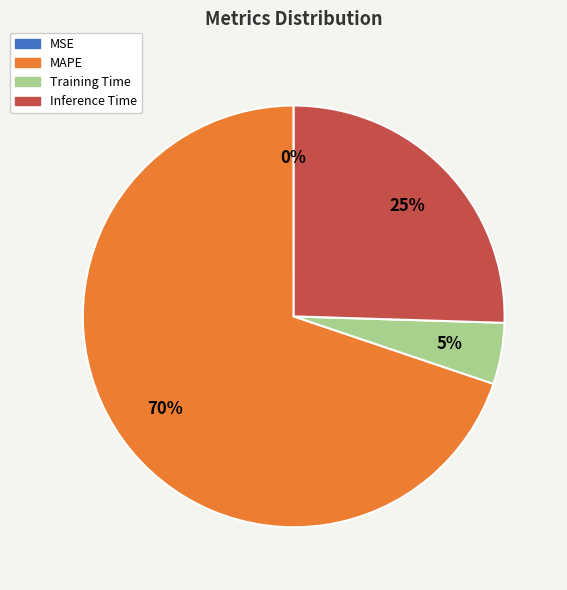

To the nearest percent, what is the difference between the largest and smallest slice percentages?

70%